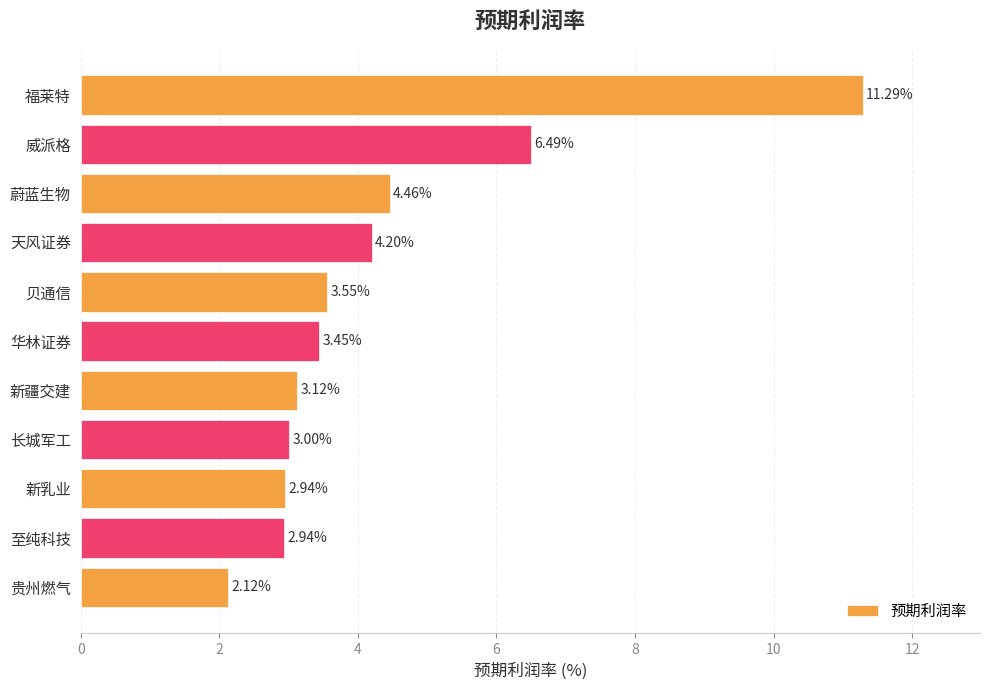

What is the sum of all values?

47.6